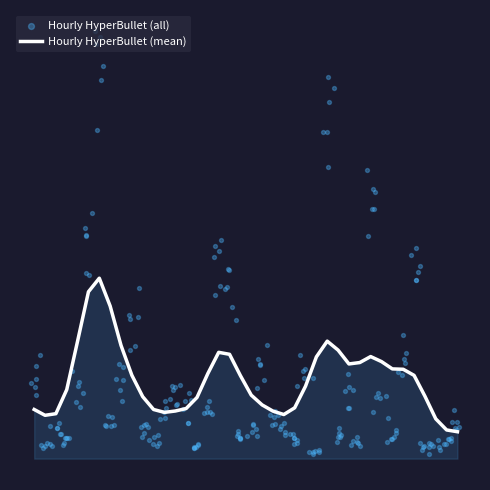

What is the total value across all series at 26?

1316.2